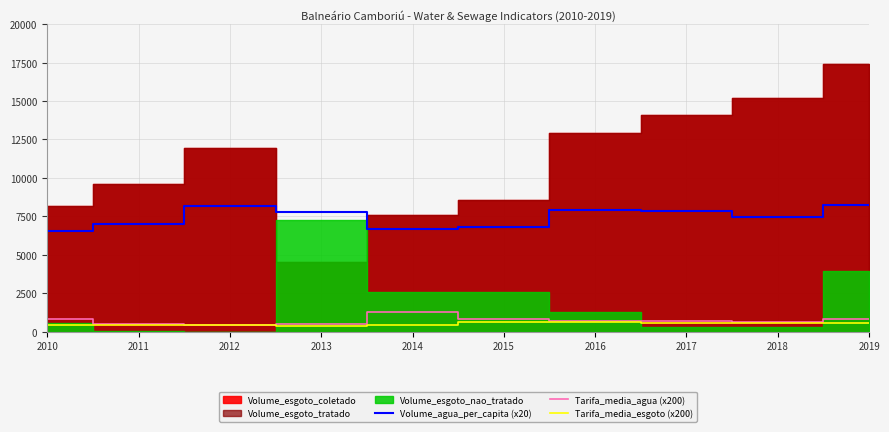

What is the difference between the highest and lowest values at 2013?

7388.0